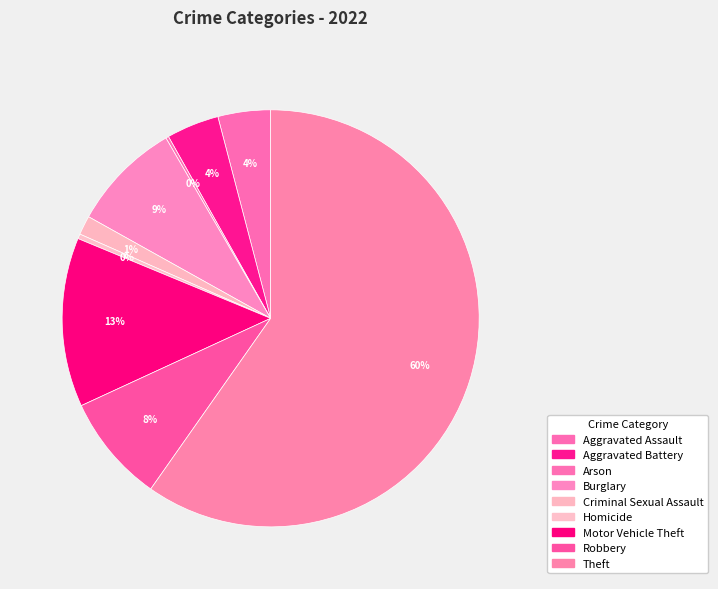

To the nearest percent, what portion does Theft represent?

60%